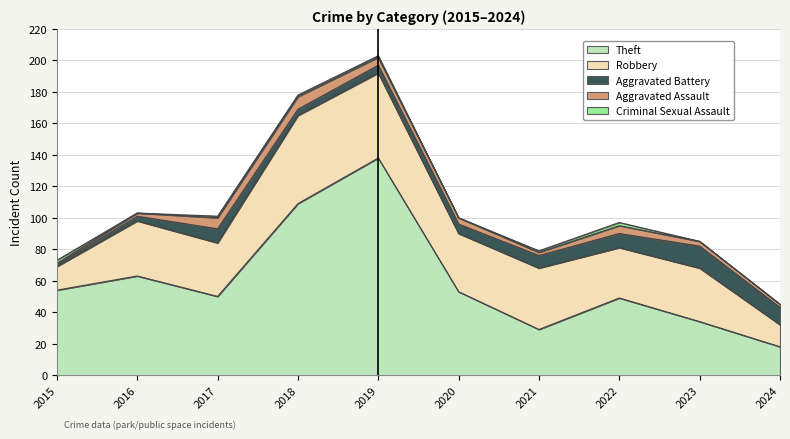

True or false: Aggravated Assault and Aggravated Battery cross at least once.

True